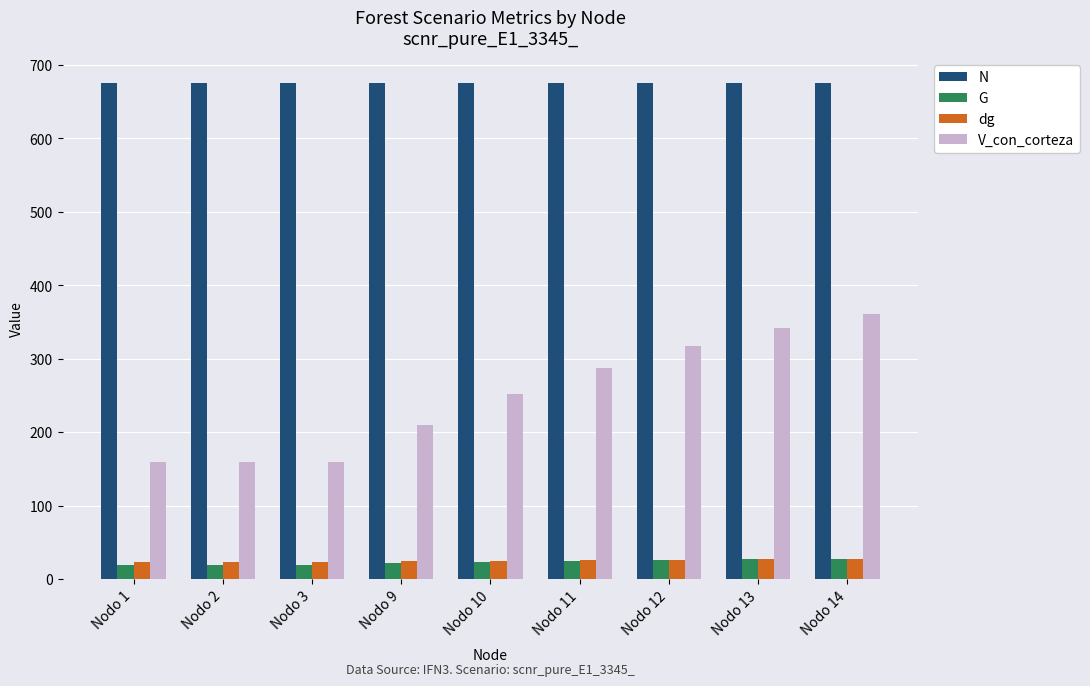

How many values in the V_con_corteza series are below 252?

4